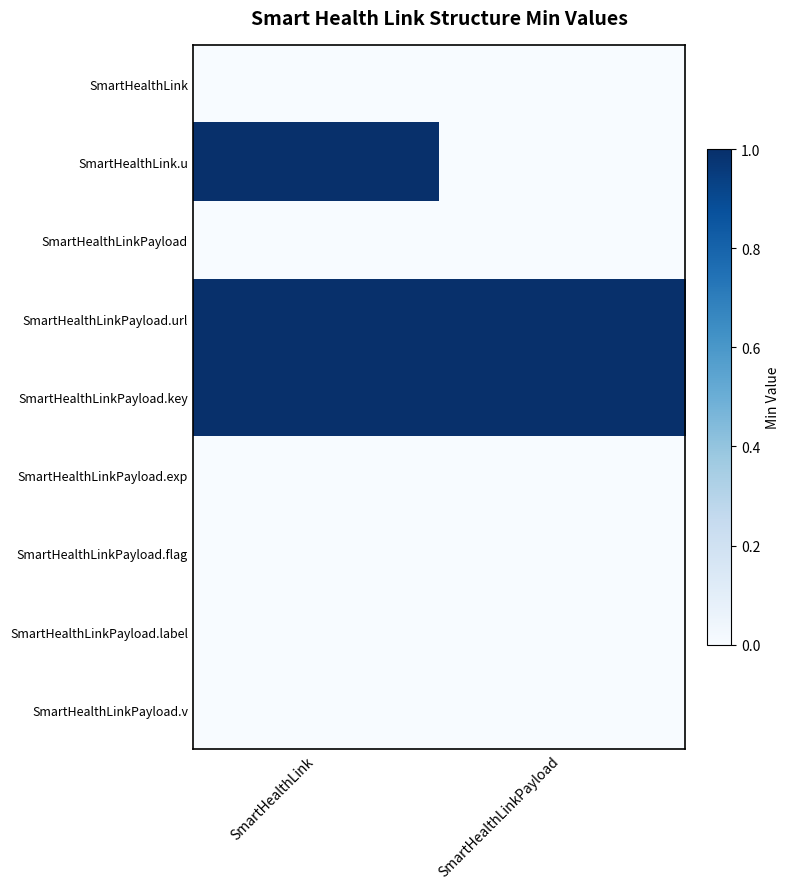

Reading left to right, extract all data points from this chart.

SmartHealthLink: SmartHealthLink=0	SmartHealthLinkPayload=0
SmartHealthLink.u: SmartHealthLink=1	SmartHealthLinkPayload=0
SmartHealthLinkPayload: SmartHealthLink=0	SmartHealthLinkPayload=0
SmartHealthLinkPayload.url: SmartHealthLink=1	SmartHealthLinkPayload=1
SmartHealthLinkPayload.key: SmartHealthLink=1	SmartHealthLinkPayload=1
SmartHealthLinkPayload.exp: SmartHealthLink=0	SmartHealthLinkPayload=0
SmartHealthLinkPayload.flag: SmartHealthLink=0	SmartHealthLinkPayload=0
SmartHealthLinkPayload.label: SmartHealthLink=0	SmartHealthLinkPayload=0
SmartHealthLinkPayload.v: SmartHealthLink=0	SmartHealthLinkPayload=0